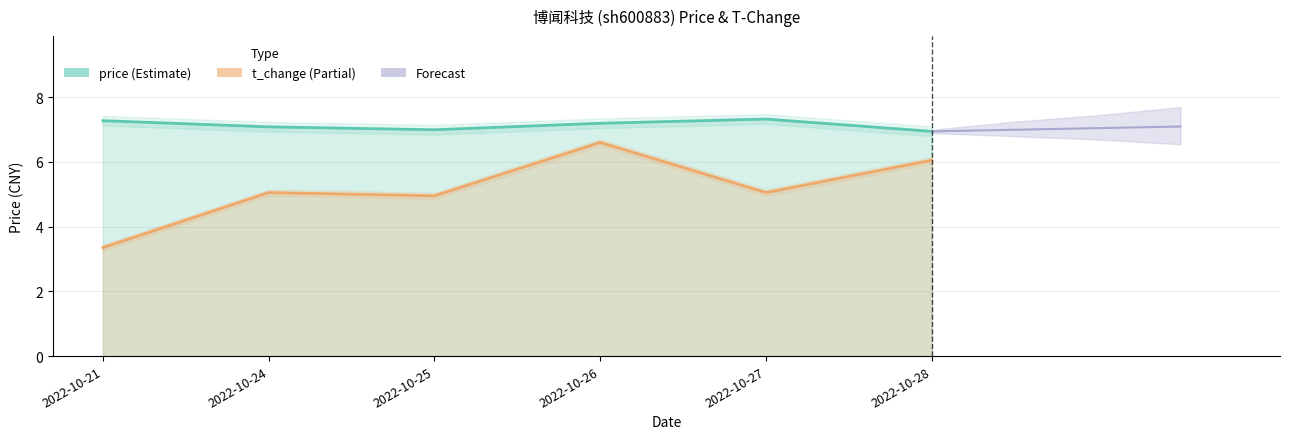

What is the total value across all series at 2022-10-25?

11.9